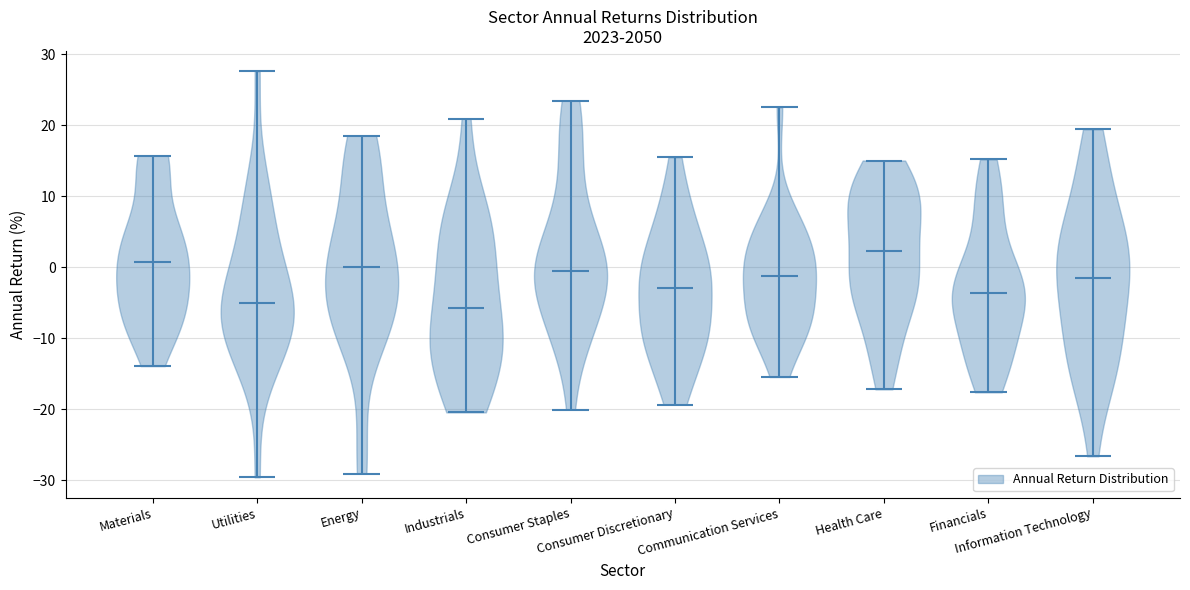

Reading left to right, read every violin against the y-axis: where its median line is, and the lowest and highest points it reaches. The values are not printed on the chart, so give them approximately, as read against the axis.

Materials: median line 1, lowest point -14, highest point 16
Utilities: median line -5, lowest point -30, highest point 28
Energy: median line 0, lowest point -29, highest point 19
Industrials: median line -6, lowest point -20, highest point 21
Consumer Staples: median line 0, lowest point -20, highest point 23
Consumer Discretionary: median line -3, lowest point -19, highest point 15
Communication Services: median line -1, lowest point -15, highest point 23
Health Care: median line 2, lowest point -17, highest point 15
Financials: median line -4, lowest point -18, highest point 15
Information Technology: median line -1, lowest point -27, highest point 19